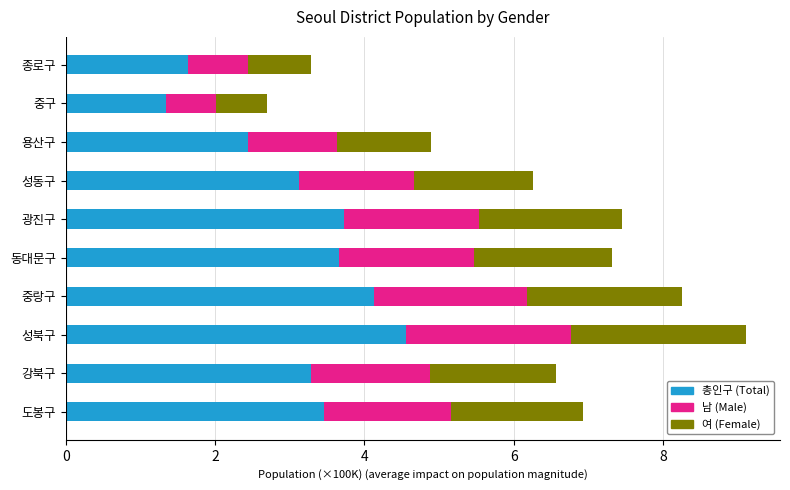

What is the total value across all series at 광진구?

7.4